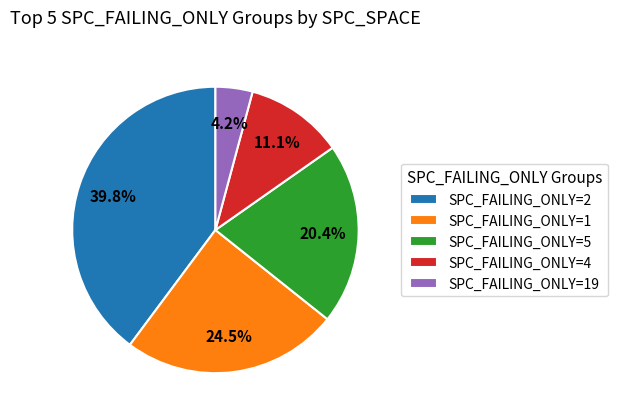

To the nearest percent, what is the difference between the SPC_FAILING_ONLY=19 and SPC_FAILING_ONLY=4 slice percentages?

7%